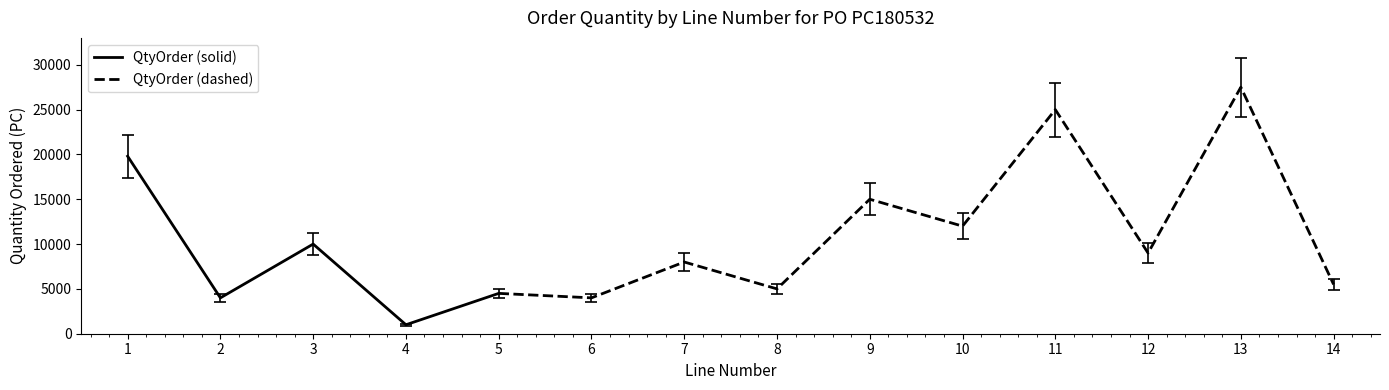

What is the maximum value for QtyOrder (solid)?

19800